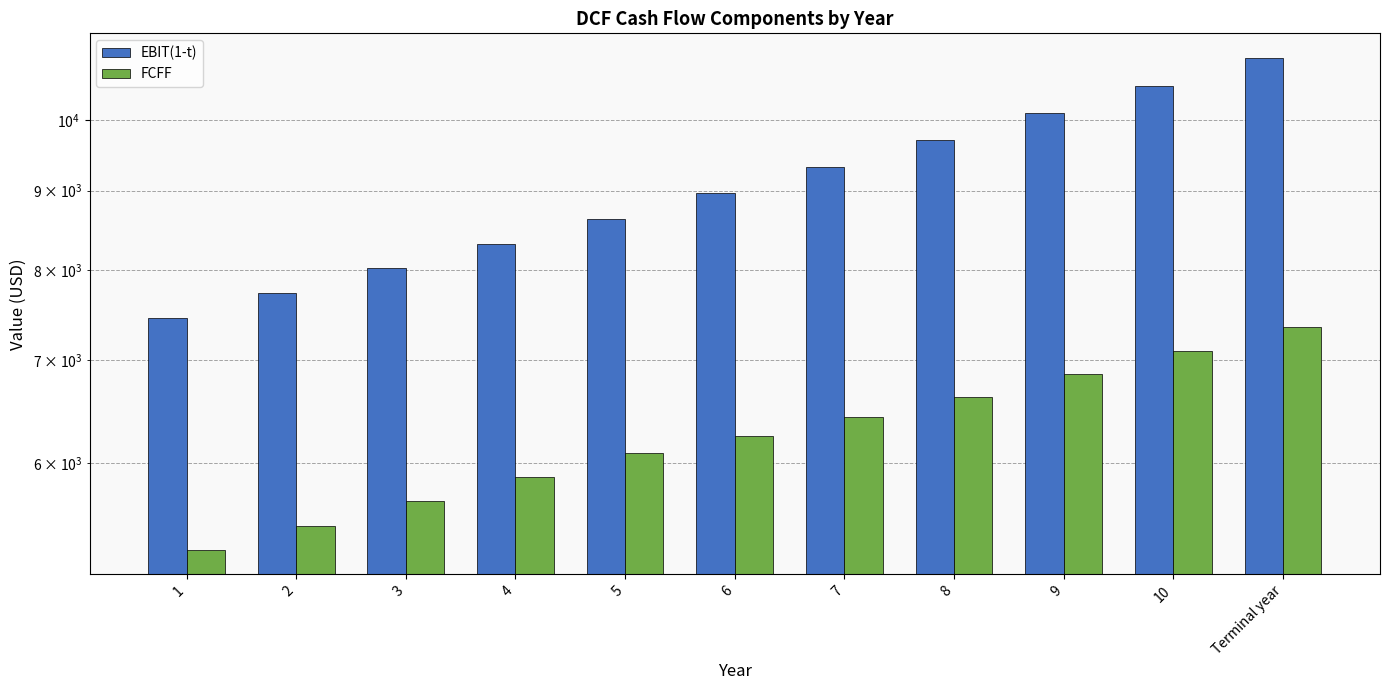

Reading left to right, transcribe all the data shown in this chart.

EBIT(1-t): 7447.0	7727.3	8018.1	8319.8	8632.8	8967.8	9324.4	9702.3	10101.4	10521.8	10963.7
FCFF: 5277.1	5470.6	5671.1	5879.0	6094.3	6248.6	6427.2	6628.0	6849.2	7089.6	7348.5